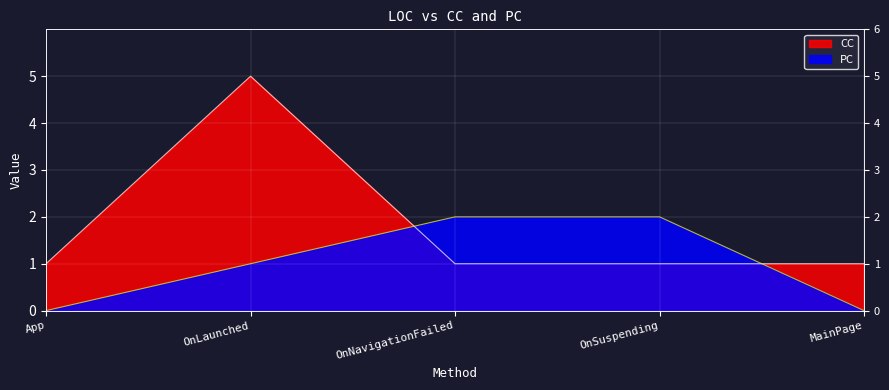

How many times do PC and CC cross each other?

2